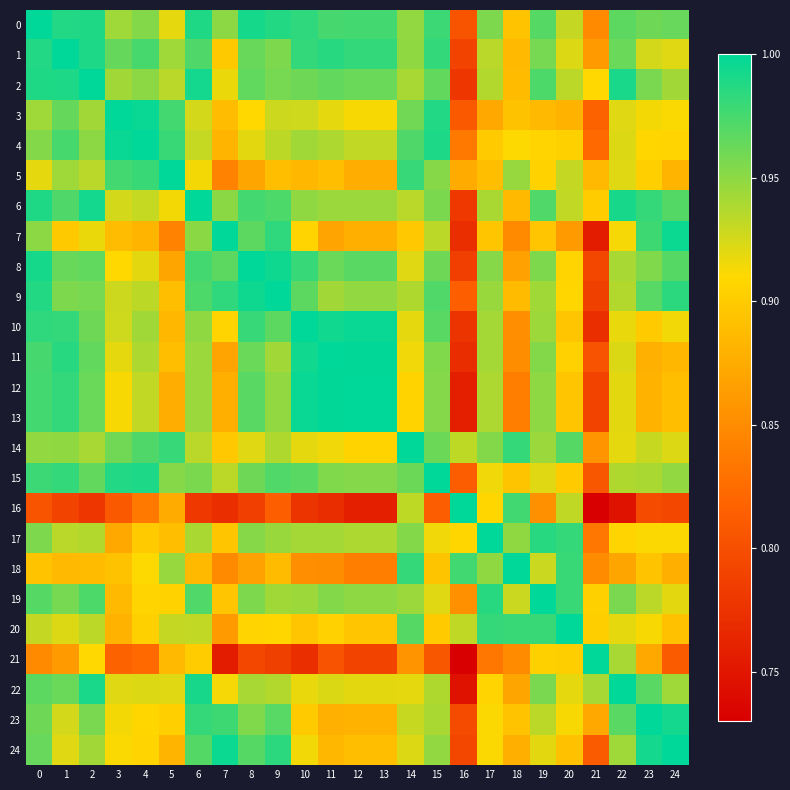

Reading right to left, what are all the values shown in this chart?

row_0: 1.0	1.0	1.0	0.8	0.9	1.0	0.9	1.0	0.8	1.0	0.9	1.0	1.0	1.0	1.0	1.0	1.0	1.0	1.0	0.9	1.0	0.9	1.0	1.0	1.0
row_1: 0.9	0.9	1.0	0.9	0.9	1.0	0.9	0.9	0.8	1.0	0.9	1.0	1.0	1.0	1.0	1.0	1.0	0.9	1.0	0.9	1.0	1.0	1.0	1.0	1.0
row_2: 0.9	1.0	1.0	0.9	0.9	1.0	0.9	0.9	0.8	1.0	0.9	1.0	1.0	1.0	1.0	1.0	1.0	0.9	1.0	0.9	1.0	0.9	1.0	1.0	1.0
row_3: 0.9	0.9	0.9	0.8	0.9	0.9	0.9	0.9	0.8	1.0	1.0	0.9	0.9	0.9	0.9	0.9	0.9	0.9	0.9	1.0	1.0	1.0	0.9	1.0	0.9
row_4: 0.9	0.9	0.9	0.8	0.9	0.9	0.9	0.9	0.8	1.0	1.0	0.9	0.9	0.9	0.9	0.9	0.9	0.9	0.9	1.0	1.0	1.0	1.0	1.0	1.0
row_5: 0.9	0.9	0.9	0.9	0.9	0.9	0.9	0.9	0.9	1.0	1.0	0.9	0.9	0.9	0.9	0.9	0.9	0.8	0.9	1.0	1.0	1.0	0.9	0.9	0.9
row_6: 1.0	1.0	1.0	0.9	0.9	1.0	0.9	0.9	0.8	1.0	0.9	0.9	0.9	0.9	0.9	1.0	1.0	1.0	1.0	0.9	0.9	0.9	1.0	1.0	1.0
row_7: 1.0	1.0	0.9	0.8	0.9	0.9	0.8	0.9	0.8	0.9	0.9	0.9	0.9	0.9	0.9	1.0	1.0	1.0	1.0	0.8	0.9	0.9	0.9	0.9	1.0
row_8: 1.0	1.0	0.9	0.8	0.9	1.0	0.9	1.0	0.8	1.0	0.9	1.0	1.0	1.0	1.0	1.0	1.0	1.0	1.0	0.9	0.9	0.9	1.0	1.0	1.0
row_9: 1.0	1.0	0.9	0.8	0.9	0.9	0.9	0.9	0.8	1.0	0.9	0.9	0.9	0.9	1.0	1.0	1.0	1.0	1.0	0.9	0.9	0.9	1.0	1.0	1.0
row_10: 0.9	0.9	0.9	0.8	0.9	0.9	0.9	0.9	0.8	1.0	0.9	1.0	1.0	1.0	1.0	1.0	1.0	0.9	0.9	0.9	0.9	0.9	1.0	1.0	1.0
row_11: 0.9	0.9	0.9	0.8	0.9	1.0	0.9	0.9	0.8	1.0	0.9	1.0	1.0	1.0	1.0	0.9	1.0	0.9	0.9	0.9	0.9	0.9	1.0	1.0	1.0
row_12: 0.9	0.9	0.9	0.8	0.9	0.9	0.8	0.9	0.8	1.0	0.9	1.0	1.0	1.0	1.0	0.9	1.0	0.9	0.9	0.9	0.9	0.9	1.0	1.0	1.0
row_13: 0.9	0.9	0.9	0.8	0.9	0.9	0.8	0.9	0.8	1.0	0.9	1.0	1.0	1.0	1.0	0.9	1.0	0.9	0.9	0.9	0.9	0.9	1.0	1.0	1.0
row_14: 0.9	0.9	0.9	0.9	1.0	0.9	1.0	1.0	0.9	1.0	1.0	0.9	0.9	0.9	0.9	0.9	0.9	0.9	0.9	1.0	1.0	1.0	0.9	0.9	0.9
row_15: 0.9	0.9	0.9	0.8	0.9	0.9	0.9	0.9	0.8	1.0	1.0	1.0	1.0	1.0	1.0	1.0	1.0	0.9	1.0	1.0	1.0	1.0	1.0	1.0	1.0
row_16: 0.8	0.8	0.7	0.7	0.9	0.9	1.0	0.9	1.0	0.8	0.9	0.8	0.8	0.8	0.8	0.8	0.8	0.8	0.8	0.9	0.8	0.8	0.8	0.8	0.8
row_17: 0.9	0.9	0.9	0.8	1.0	1.0	0.9	1.0	0.9	0.9	1.0	0.9	0.9	0.9	0.9	0.9	1.0	0.9	0.9	0.9	0.9	0.9	0.9	0.9	1.0
row_18: 0.9	0.9	0.9	0.9	1.0	0.9	1.0	0.9	1.0	0.9	1.0	0.8	0.8	0.9	0.9	0.9	0.9	0.8	0.9	0.9	0.9	0.9	0.9	0.9	0.9
row_19: 0.9	0.9	1.0	0.9	1.0	1.0	0.9	1.0	0.9	0.9	0.9	0.9	0.9	1.0	0.9	0.9	1.0	0.9	1.0	0.9	0.9	0.9	1.0	1.0	1.0
row_20: 0.9	0.9	0.9	0.9	1.0	1.0	1.0	1.0	0.9	0.9	1.0	0.9	0.9	0.9	0.9	0.9	0.9	0.9	0.9	0.9	0.9	0.9	0.9	0.9	0.9
row_21: 0.8	0.9	0.9	1.0	0.9	0.9	0.9	0.8	0.7	0.8	0.9	0.8	0.8	0.8	0.8	0.8	0.8	0.8	0.9	0.9	0.8	0.8	0.9	0.9	0.8
row_22: 0.9	1.0	1.0	0.9	0.9	1.0	0.9	0.9	0.7	0.9	0.9	0.9	0.9	0.9	0.9	0.9	0.9	0.9	1.0	0.9	0.9	0.9	1.0	1.0	1.0
row_23: 1.0	1.0	1.0	0.9	0.9	0.9	0.9	0.9	0.8	0.9	0.9	0.9	0.9	0.9	0.9	1.0	1.0	1.0	1.0	0.9	0.9	0.9	1.0	0.9	1.0
row_24: 1.0	1.0	0.9	0.8	0.9	0.9	0.9	0.9	0.8	0.9	0.9	0.9	0.9	0.9	0.9	1.0	1.0	1.0	1.0	0.9	0.9	0.9	0.9	0.9	1.0